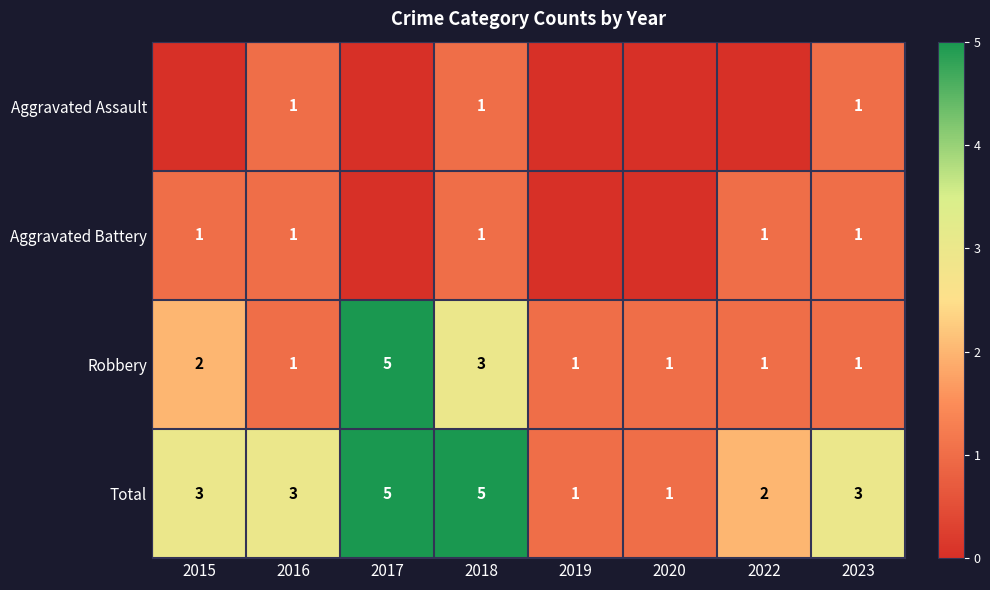

What is the difference between the maximum and minimum values in the Total series?

4